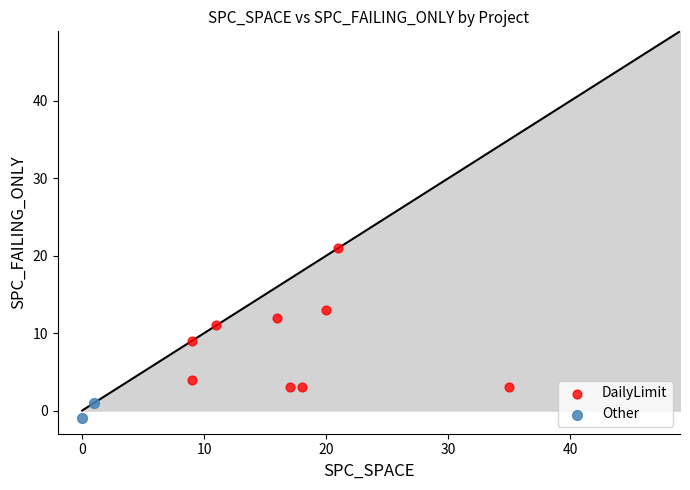

What are all the series names shown in the legend?

DailyLimit, Other